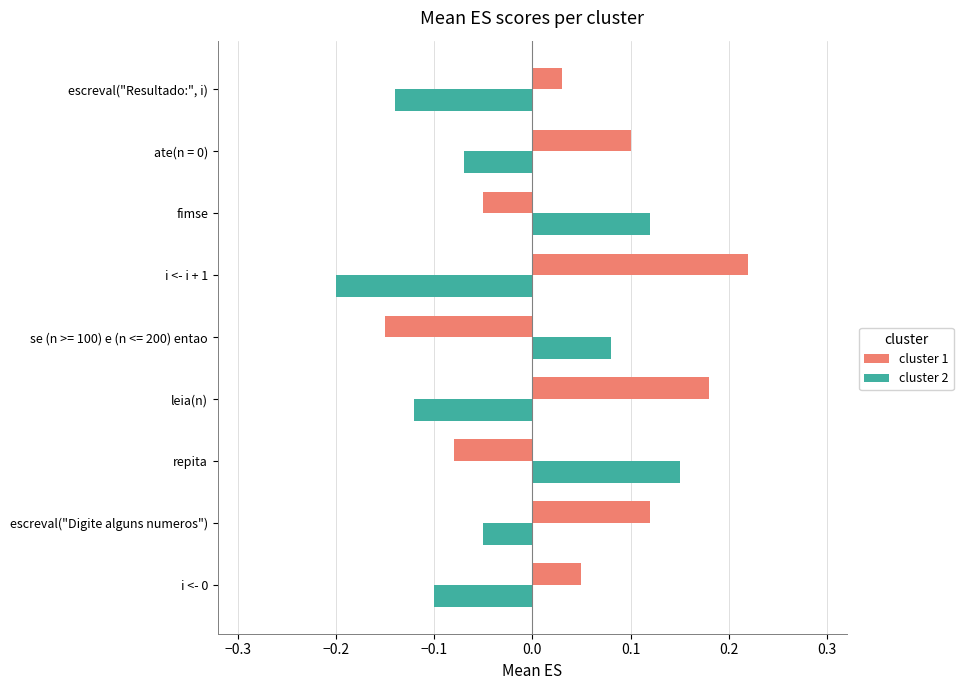

What is the sum of all cluster 1 values?

0.4